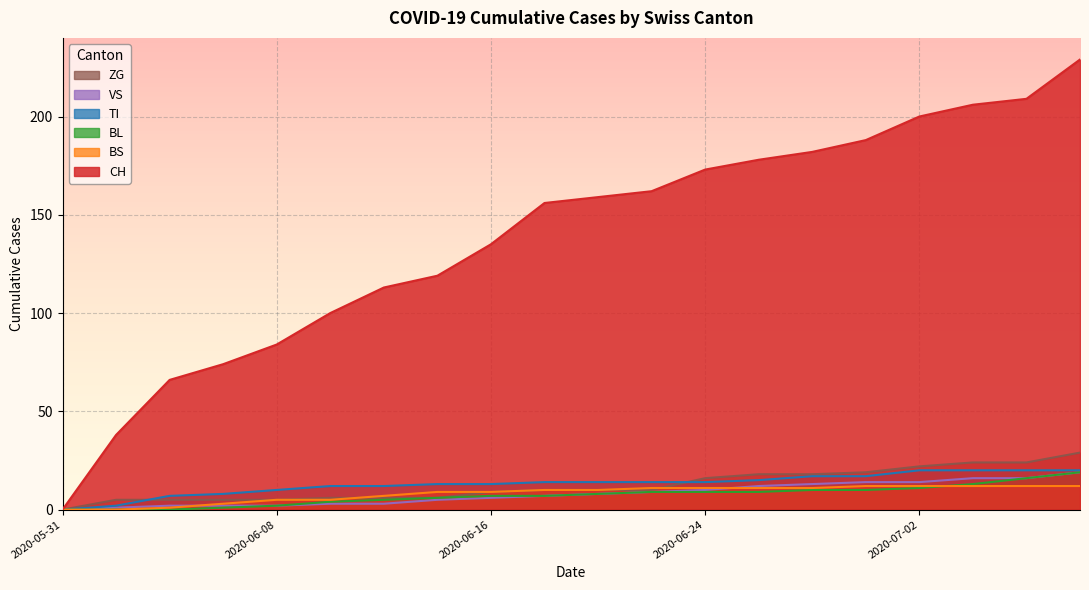

The CH series shows 113 at 2020-06-12. True or false?

True